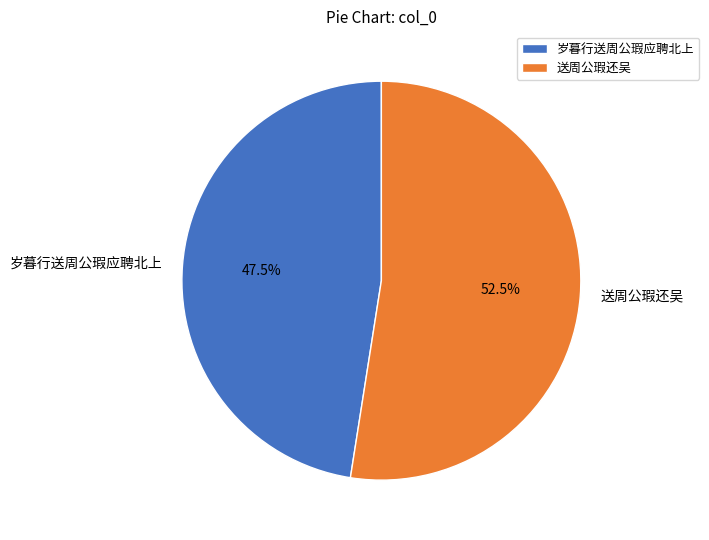

To the nearest percent, what is the combined percentage of 送周公瑕还吴 and 岁暮行送周公瑕应聘北上?

100%